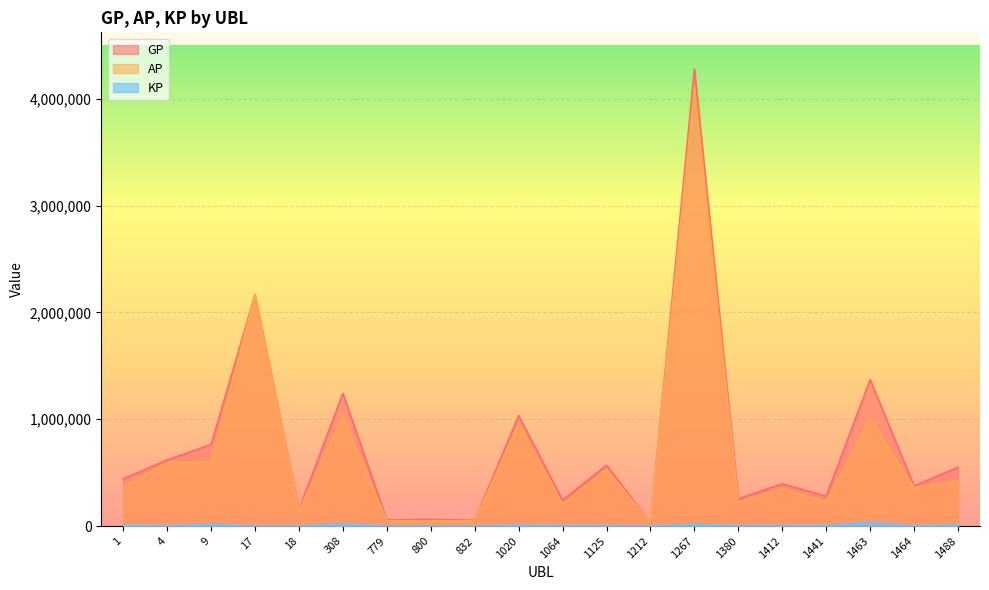

What is the maximum value for AP?

4115335.0